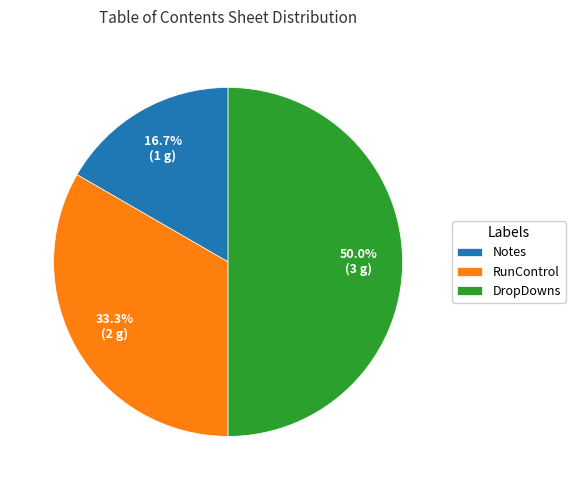

How many segments does this pie chart have?

3